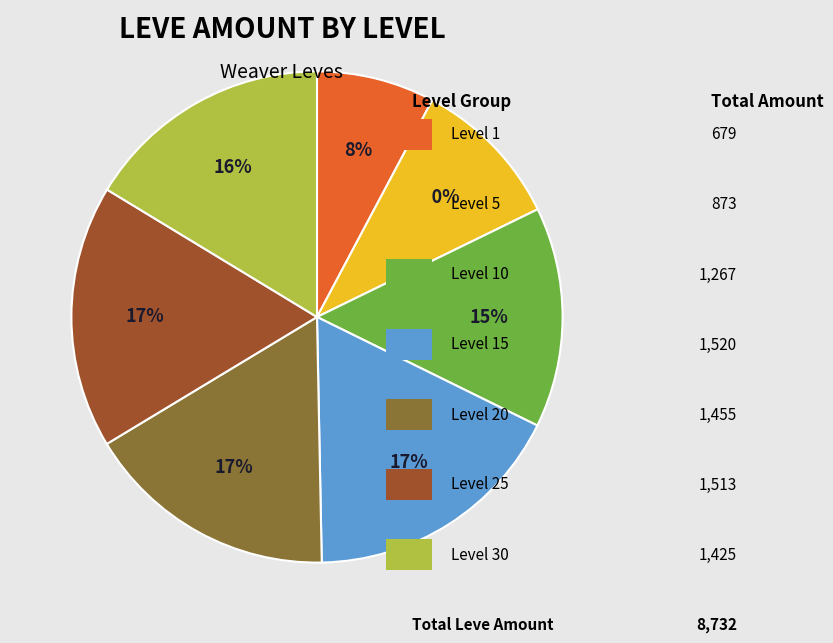

Is there any slice that represents more than half of the pie?

No